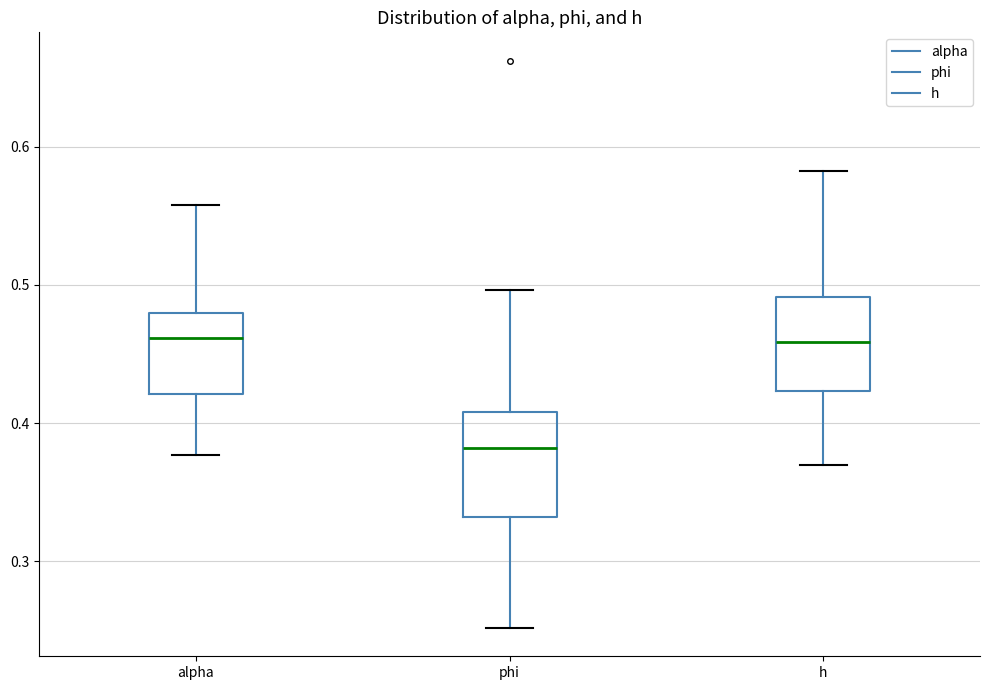

Where does the upper whisker of the box for h end on the y-axis? The values are not printed on the chart, so give them approximately, as read against the axis.

0.58